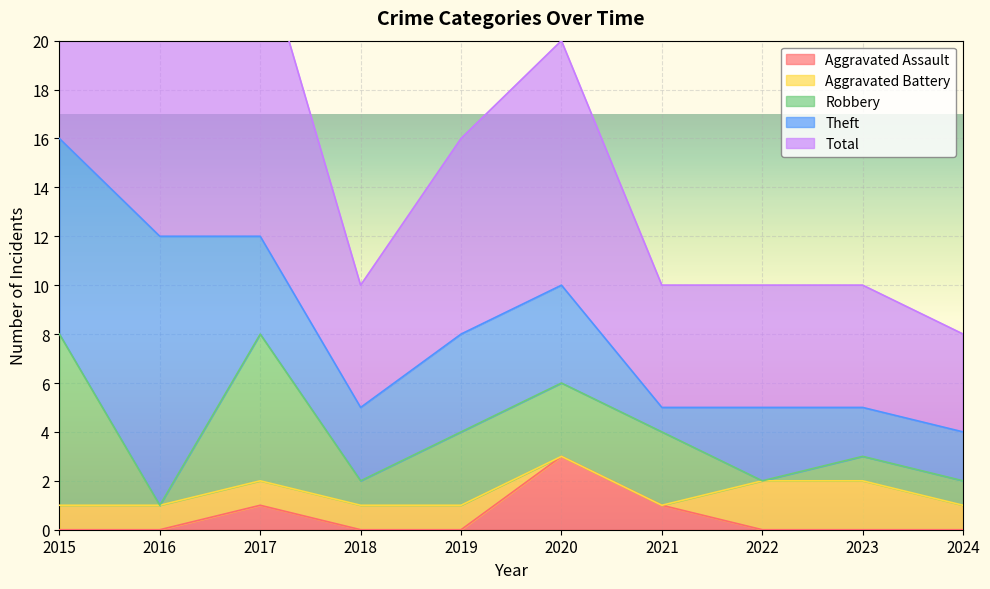

Is it true that Aggravated Assault equals -1 at 2018?

False